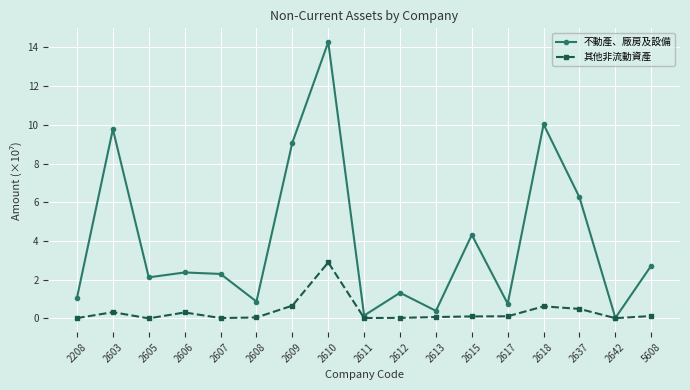

In 其他非流動資產, how many points are lower than both neighbors (excluding endpoints)?

4